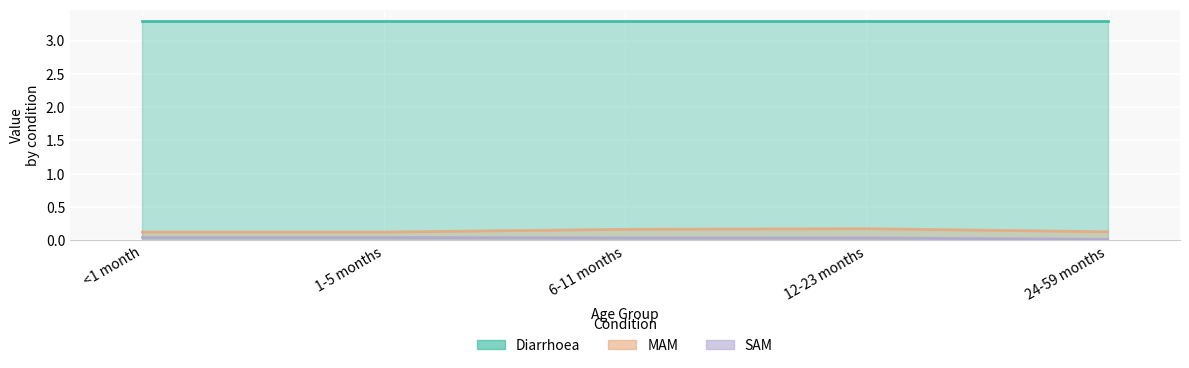

What position from the right is 12-23 months?

2